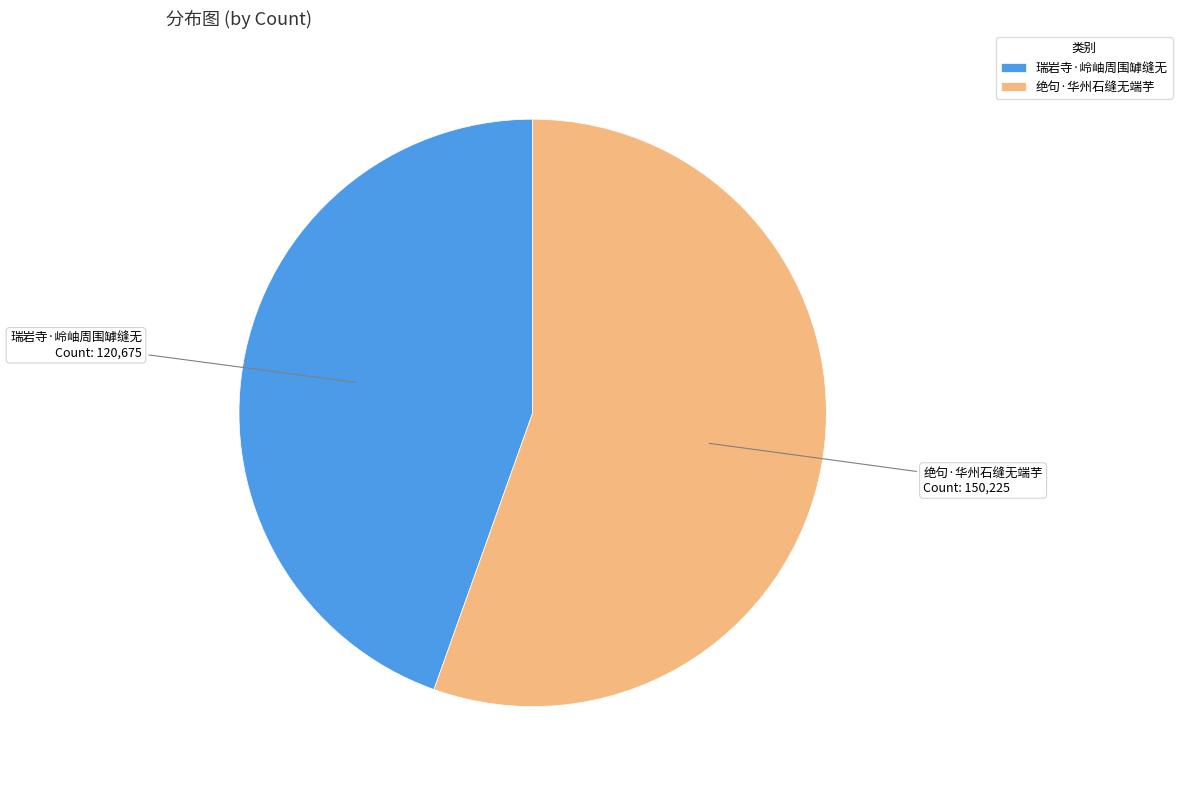

Which category accounts for the majority?

绝句·华州石缝无端芋